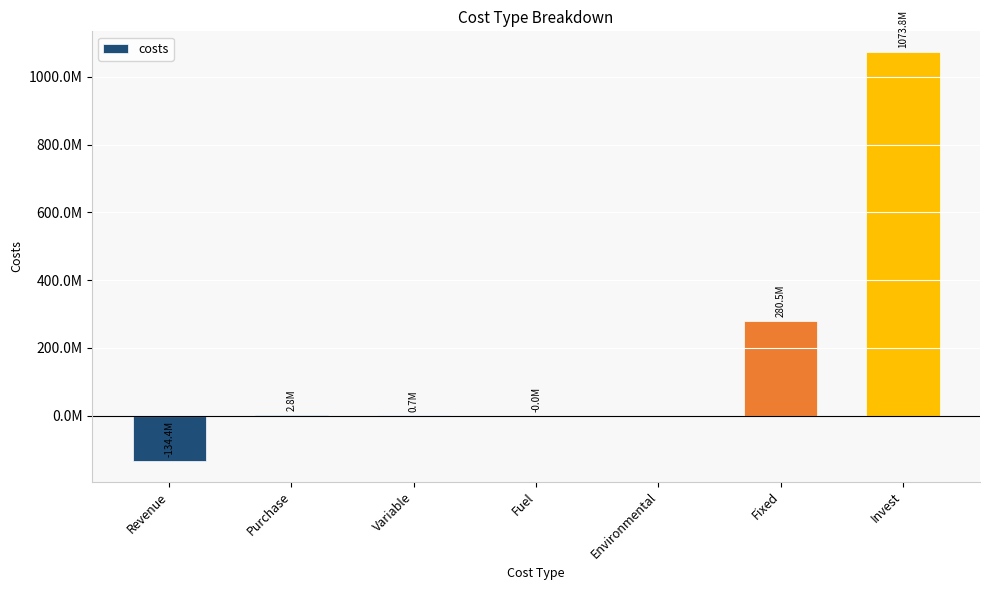

Are the bars grouped side by side (vs. stacked)?

No